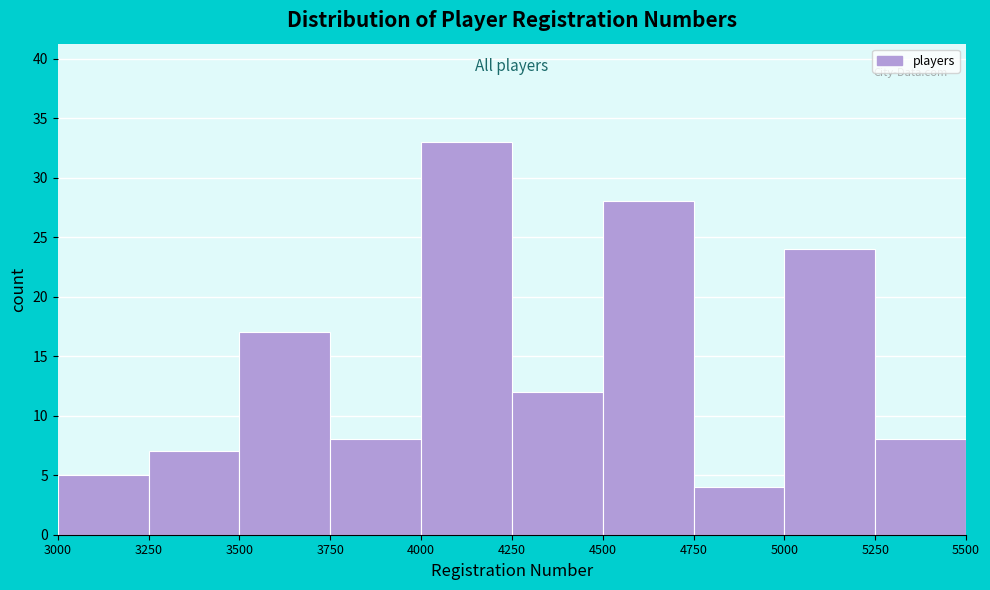

Reading left to right, transcribe this chart: for each bar, give the range it covers on the x-axis and its height. The values are not printed on the chart, so give them approximately, as read against the axis.

3000 to 3250: 5
3250 to 3500: 7
3500 to 3750: 17
3750 to 4000: 8
4000 to 4250: 33
4250 to 4500: 12
4500 to 4750: 28
4750 to 5000: 4
5000 to 5250: 24
5250 to 5500: 8